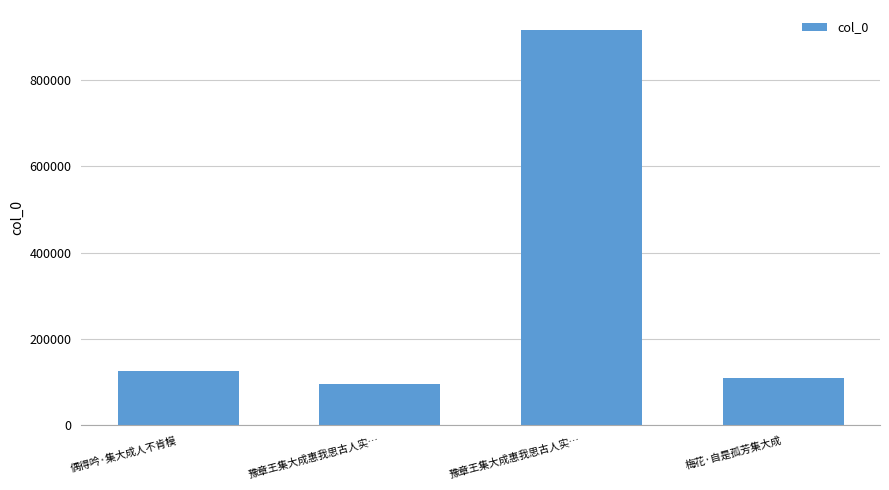

Does the chart contain any negative values?

No